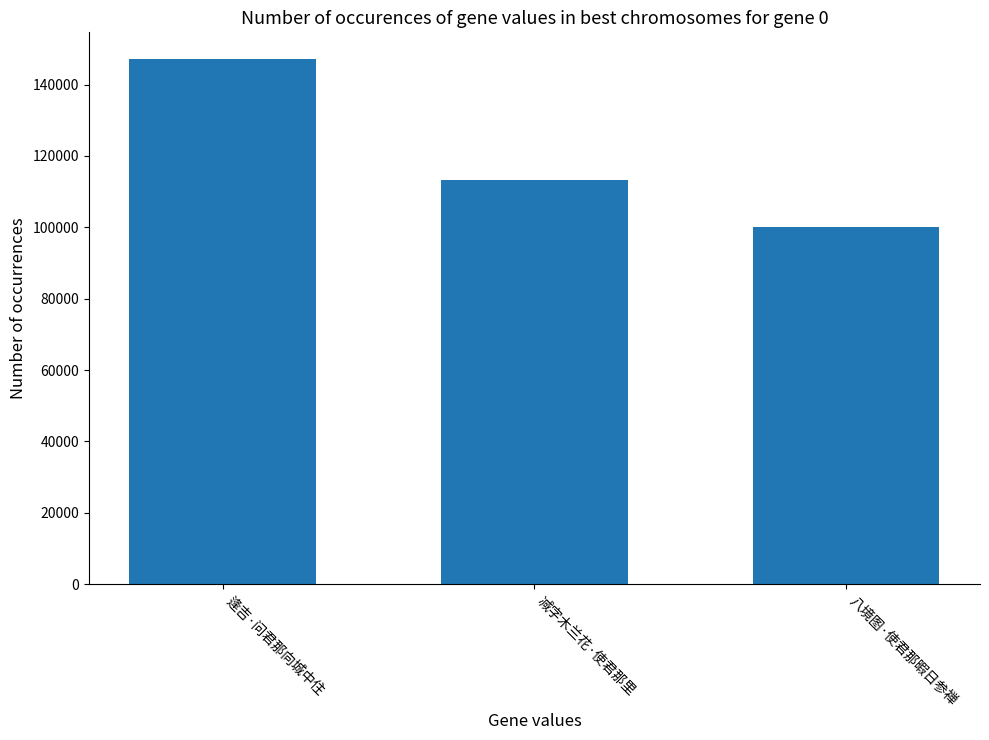

The value at 减字木兰花·使君那里 is 187917. True or false?

False